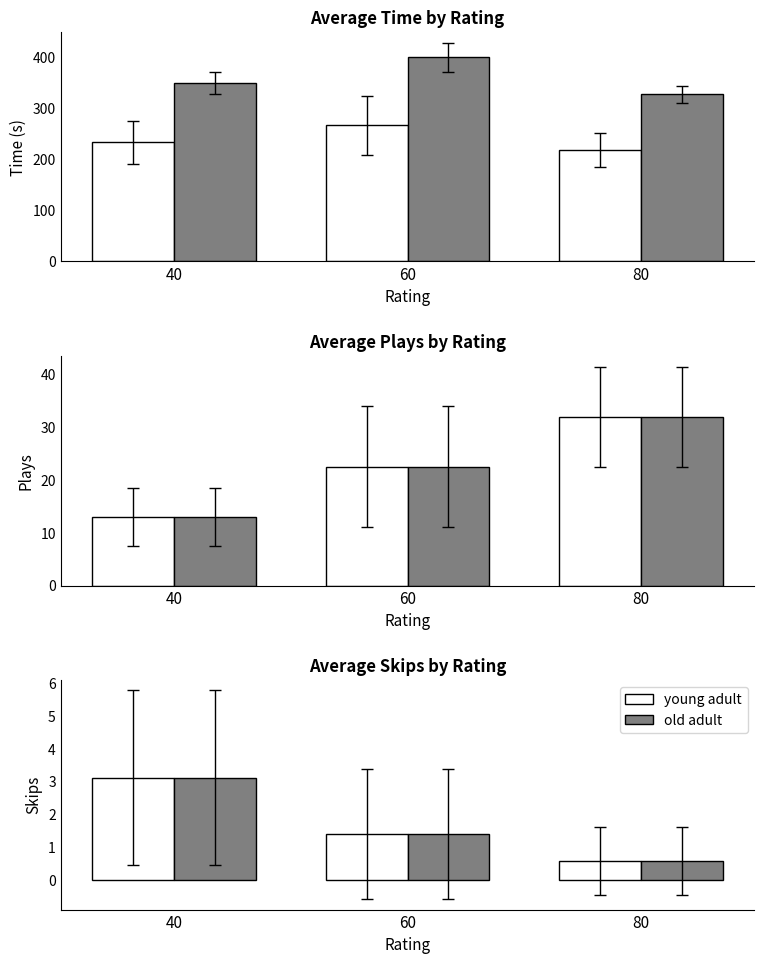

What are all the series names shown in the legend?

young adult, old adult